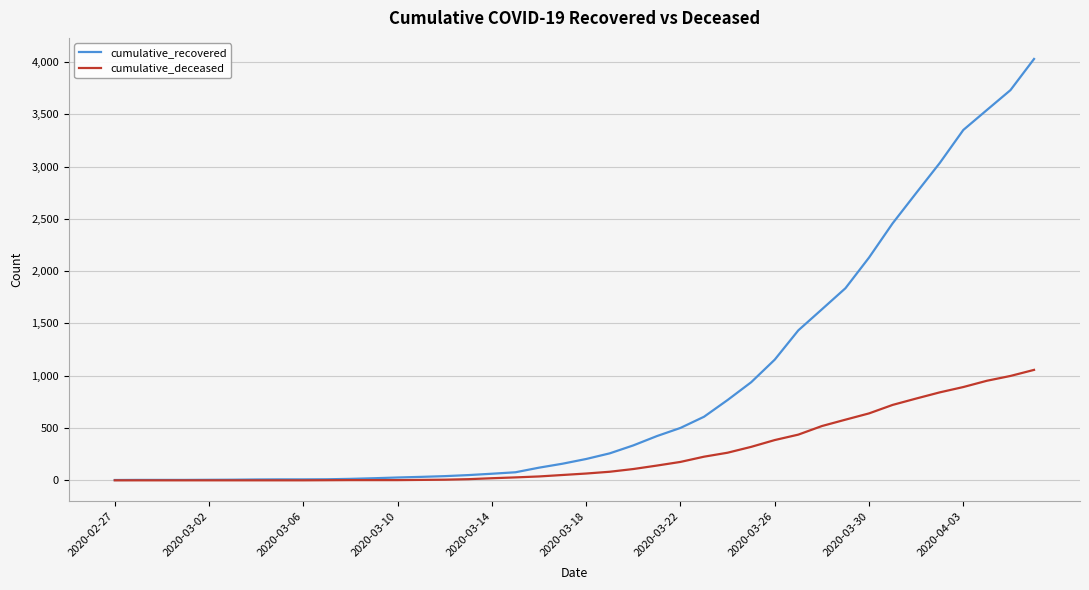

What is the maximum value shown in the chart?

4029